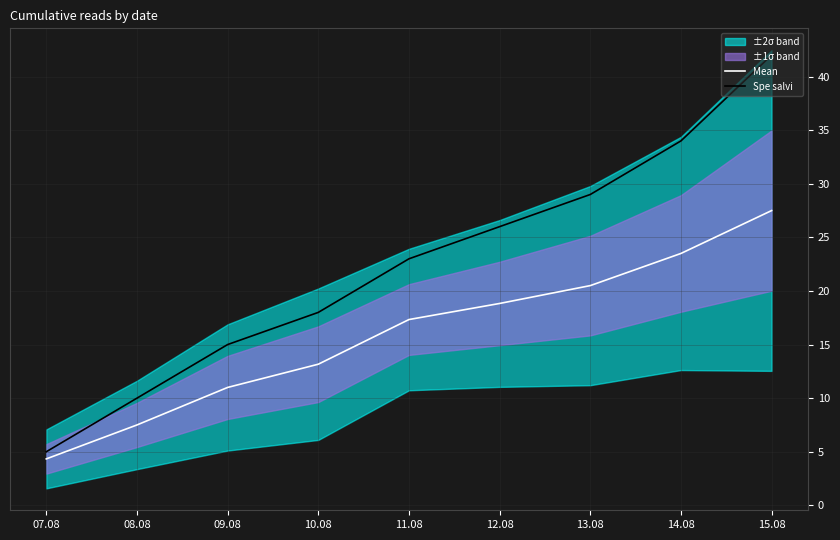

True or false: Mean and Spe salvi intersect in this chart.

False